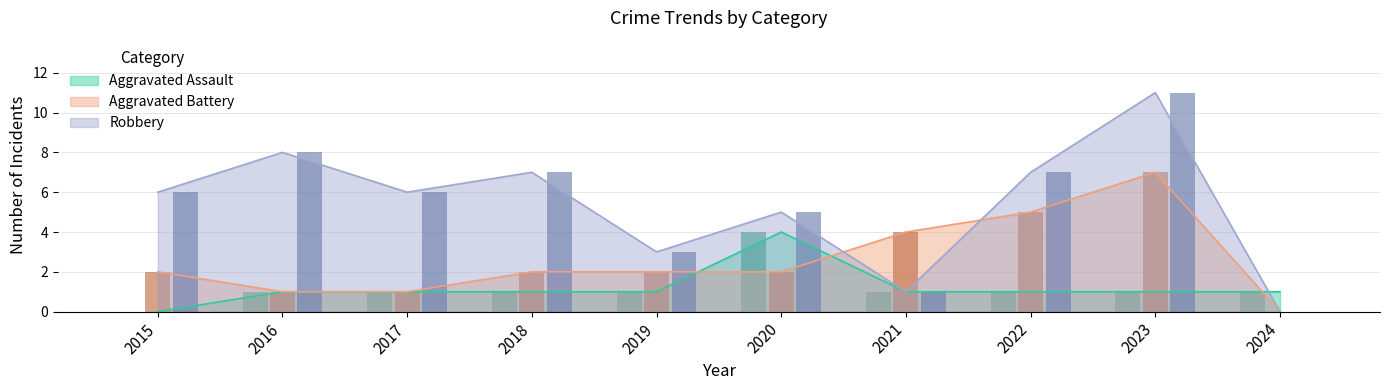

What are all the series names shown in the legend?

Aggravated Assault, Aggravated Battery, Robbery